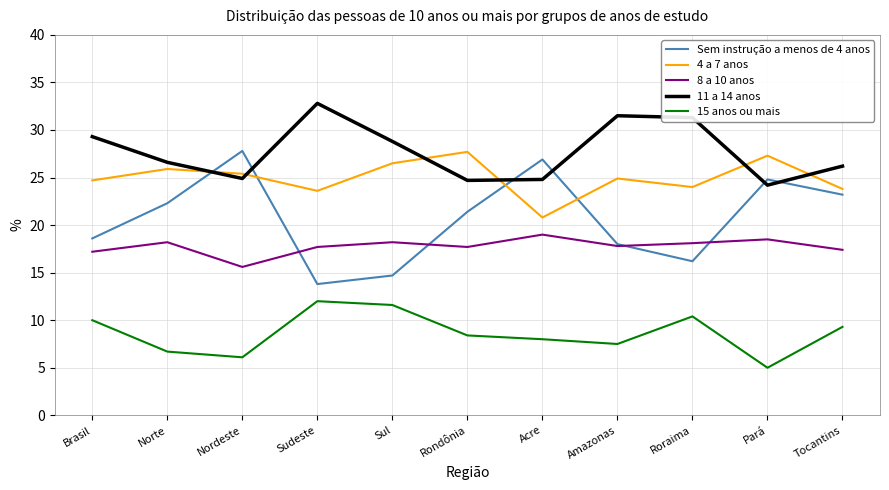

What position from the left is Brasil?

1